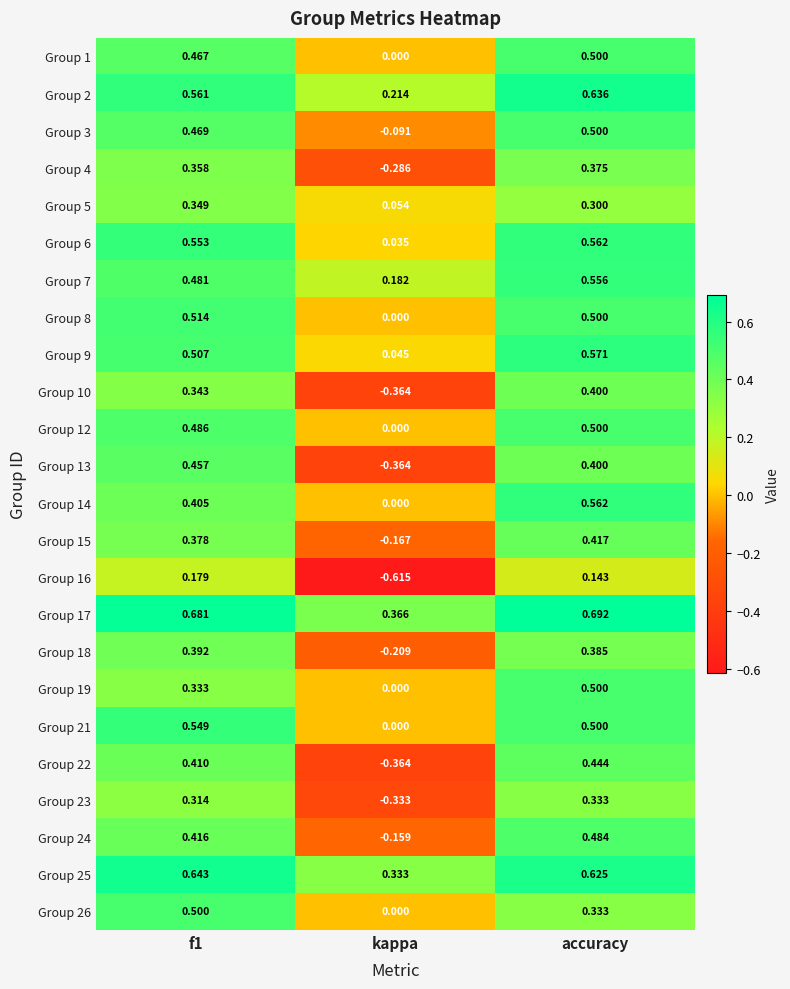

At which category is the sum across all series the highest?

accuracy